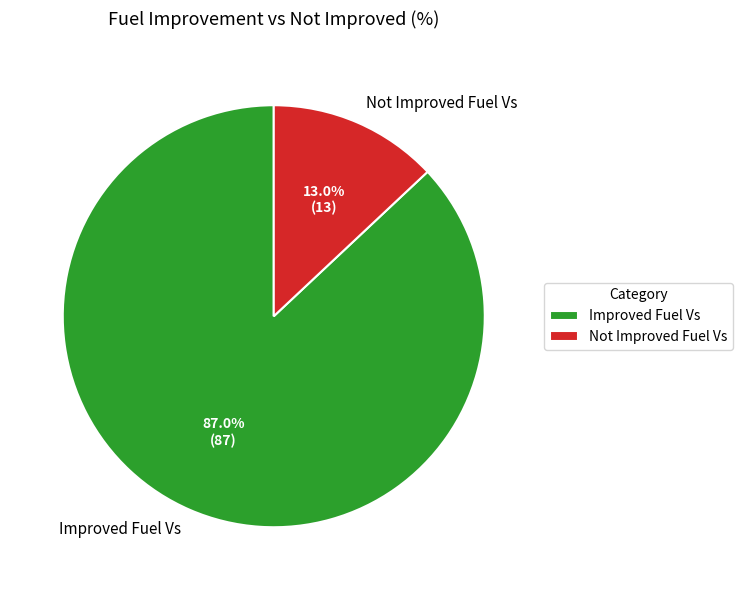

Rank the categories by value from highest to lowest.

Improved Fuel Vs, Not Improved Fuel Vs